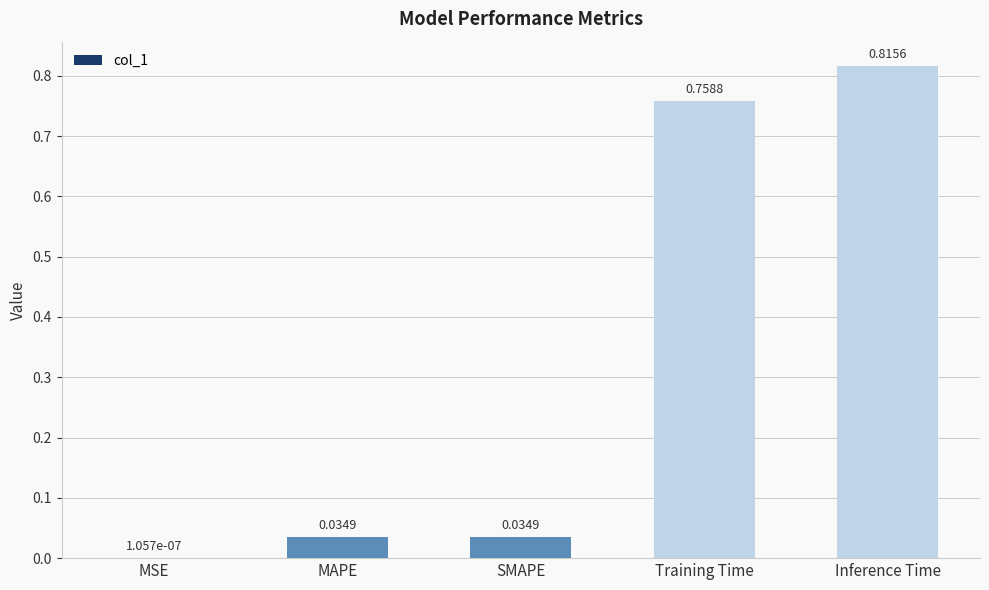

What is the sum of the values at Inference Time and Training Time?

1.6